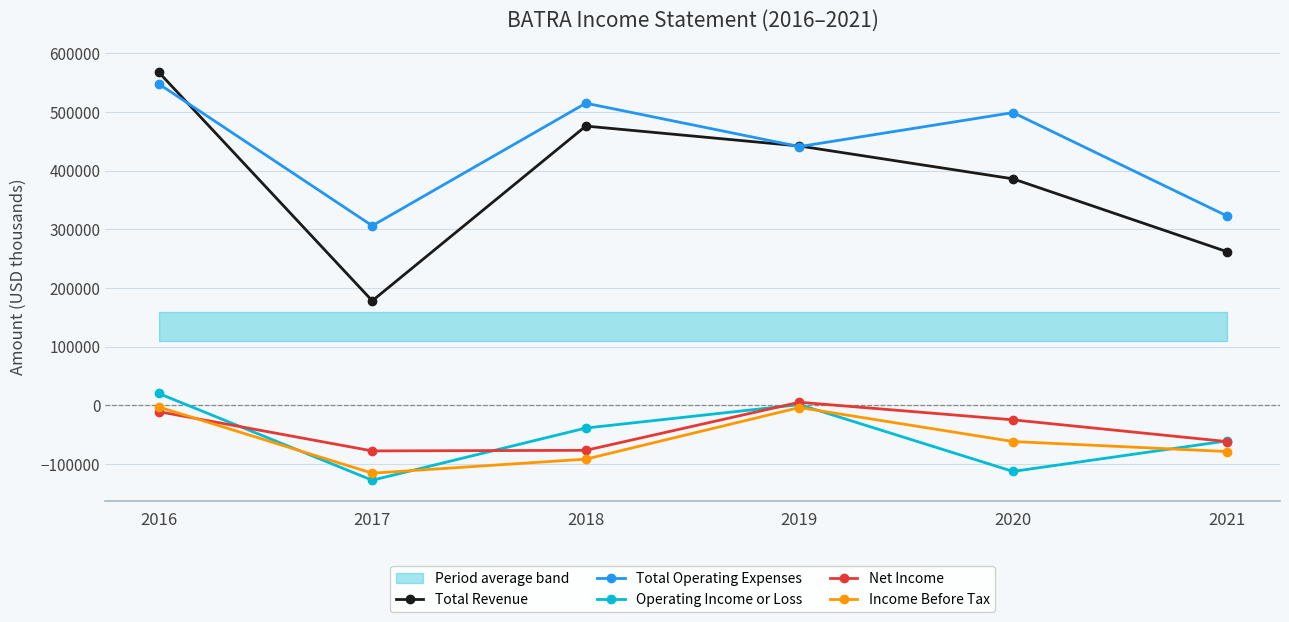

Reading left to right, what are all the values shown in this chart?

Total Revenue: 568000	178000	476000	442000	386000	262000
Total Operating Expenses: 548000	306000	515000	441000	499000	323000
Operating Income or Loss: 20000	-128000	-39000	1000	-113000	-61000
Net Income: -11000	-78000	-77000	5000	-25000	-62000
Income Before Tax: -3000	-116000	-92000	-4000	-62000	-79000